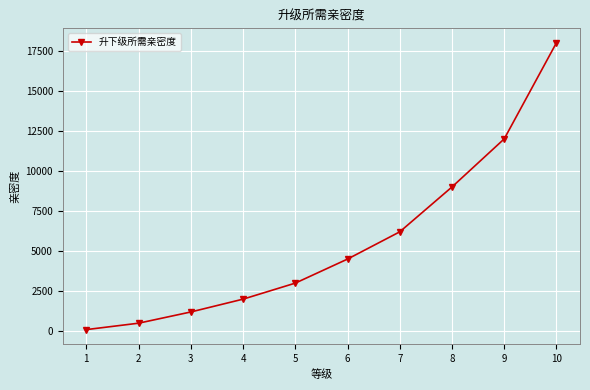

True or false: the data shows 500 at 2.

True